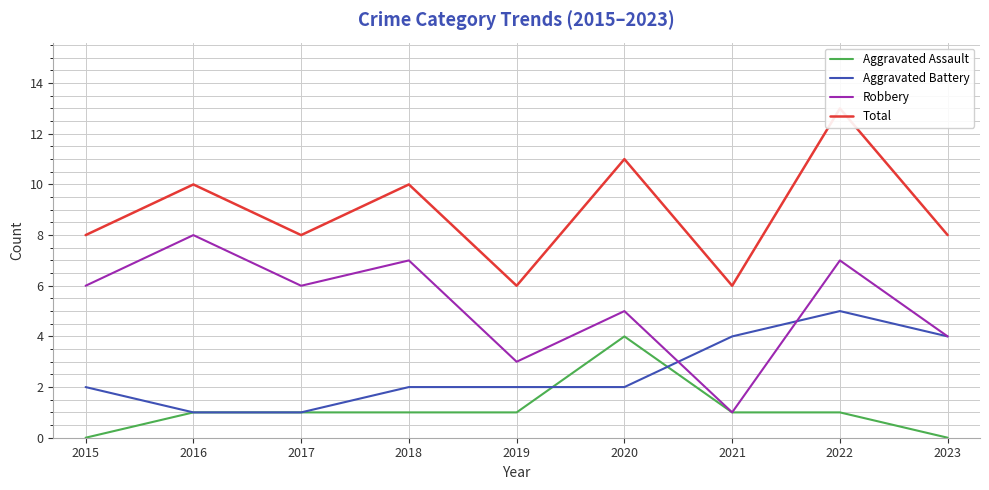

In Aggravated Battery, how many points are higher than both neighbors (excluding endpoints)?

1